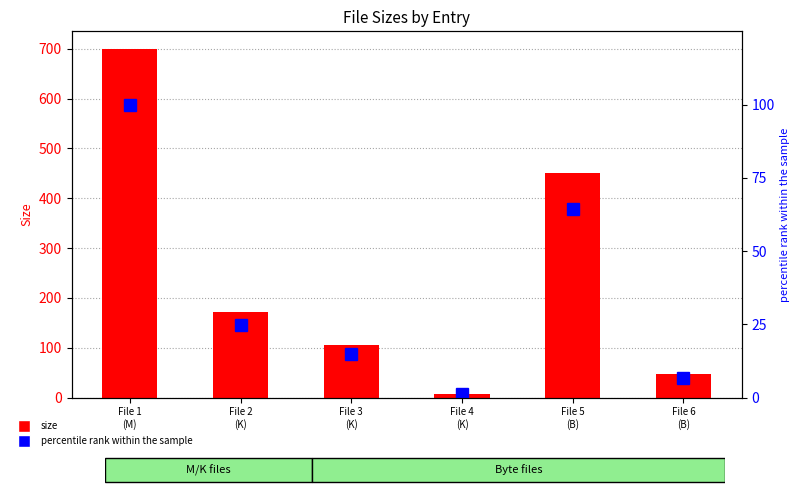

Which series has the widest spread of values?

size